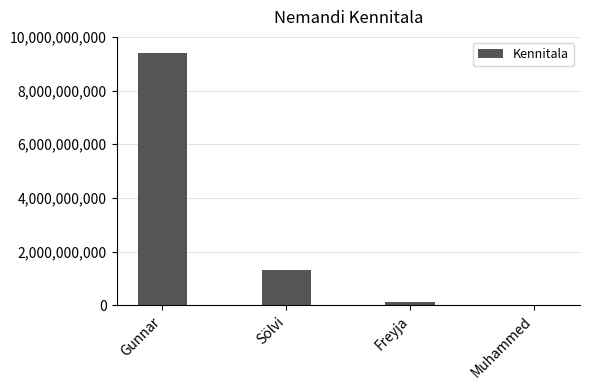

What is the greatest value displayed?

9401234498